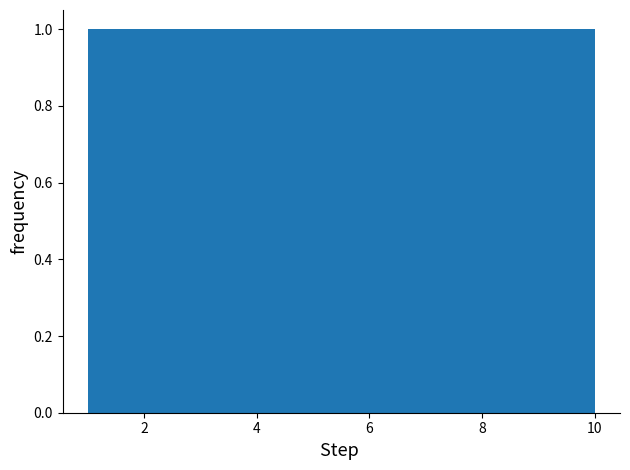

Reading left to right, list every bar in this chart as the range it spans on the x-axis followed by its height. Neither the bar edges nor the heights are printed on the chart, so give them approximately, as read against the axes.

1.0 to 1.9: 1
1.9 to 2.8: 1
2.8 to 3.7: 1
3.7 to 4.6: 1
4.6 to 5.5: 1
5.5 to 6.4: 1
6.4 to 7.3: 1
7.3 to 8.2: 1
8.2 to 9.1: 1
9.1 to 10.0: 1